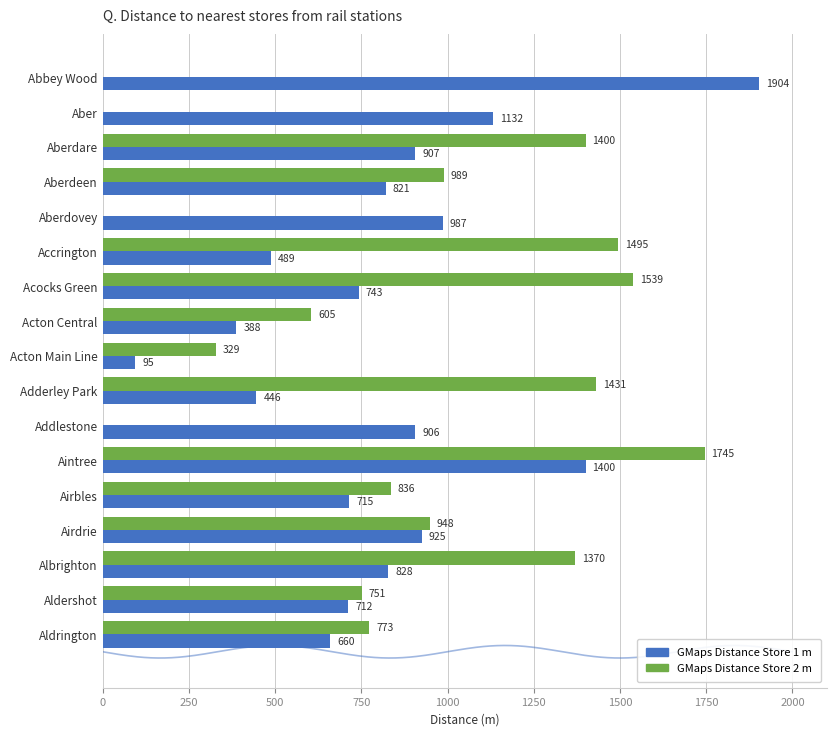

Which series has the largest range (max minus min)?

GMaps Distance Store 1 m